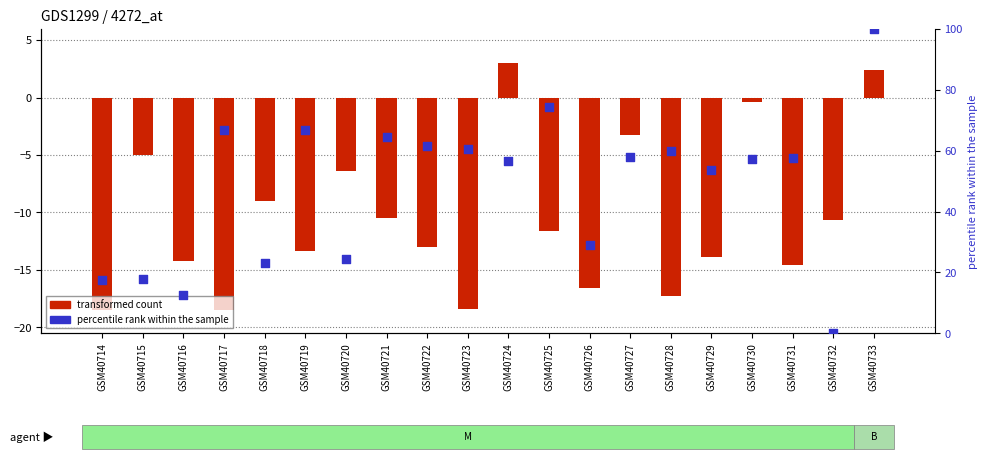

At which category is the sum across all series the highest?

GSM40733